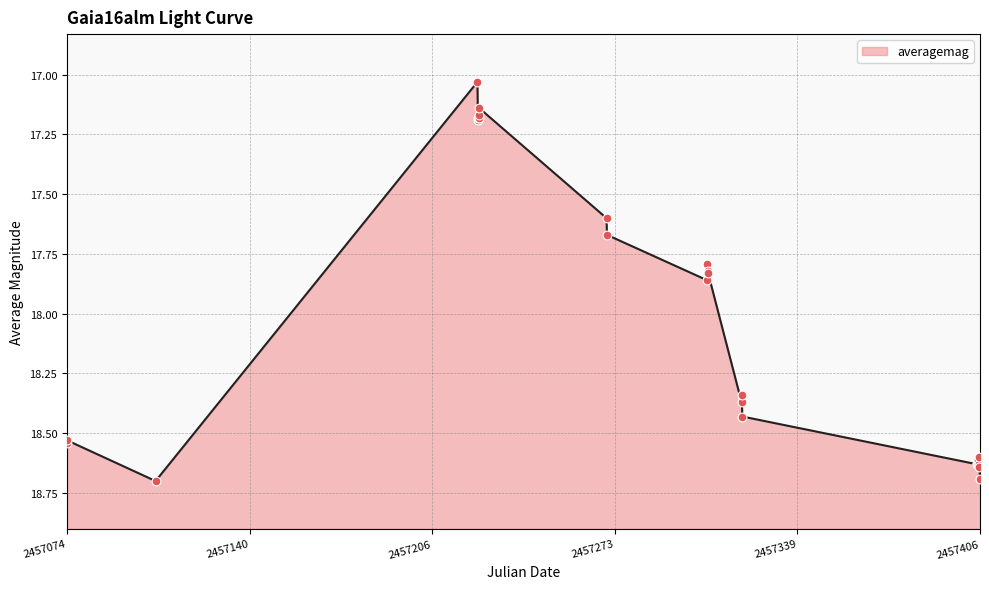

Between 2457306.608 and 2457306.534, which is larger?

2457306.534